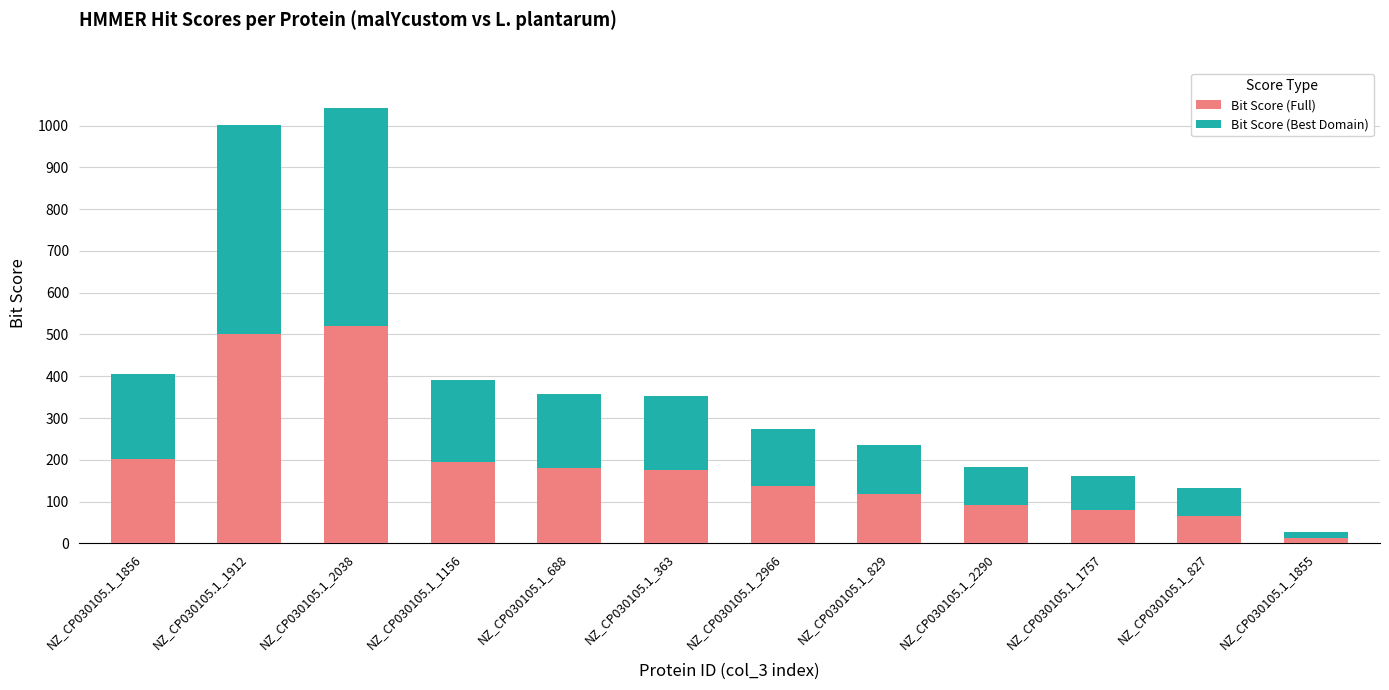

What is the difference between the Bit Score (Full) values at NZ_CP030105.1_827 and NZ_CP030105.1_1912?

434.7